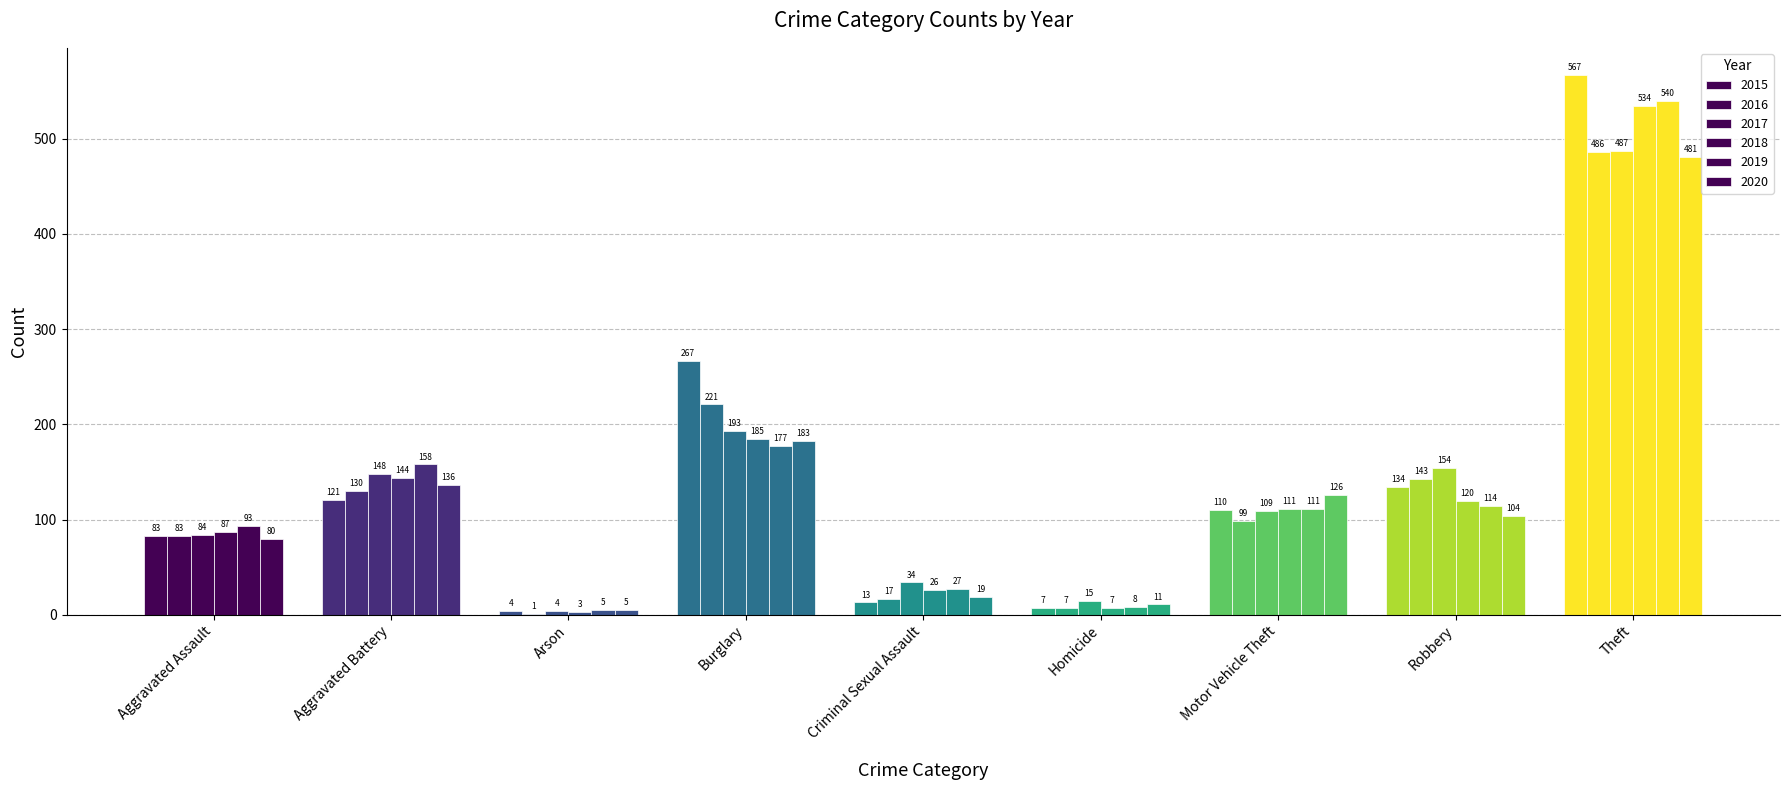

What is the label of the 2nd bar from the right?

Robbery